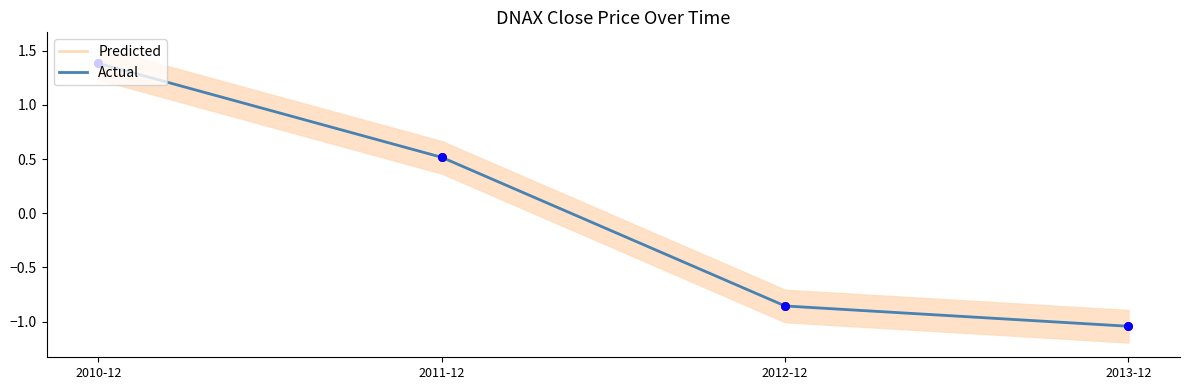

At which category is the sum across all series the highest?

2010-12